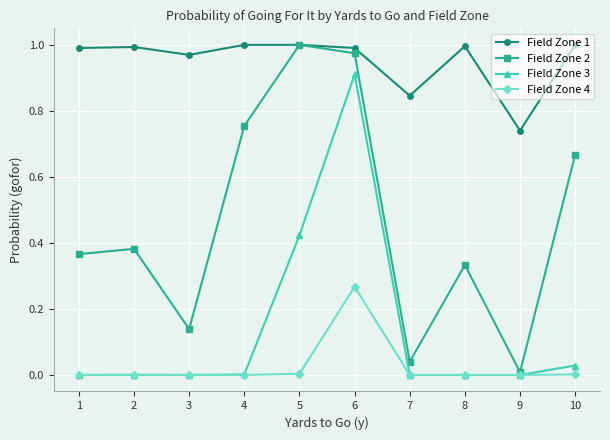

Which category has the highest value in the Field Zone 3 series?

6